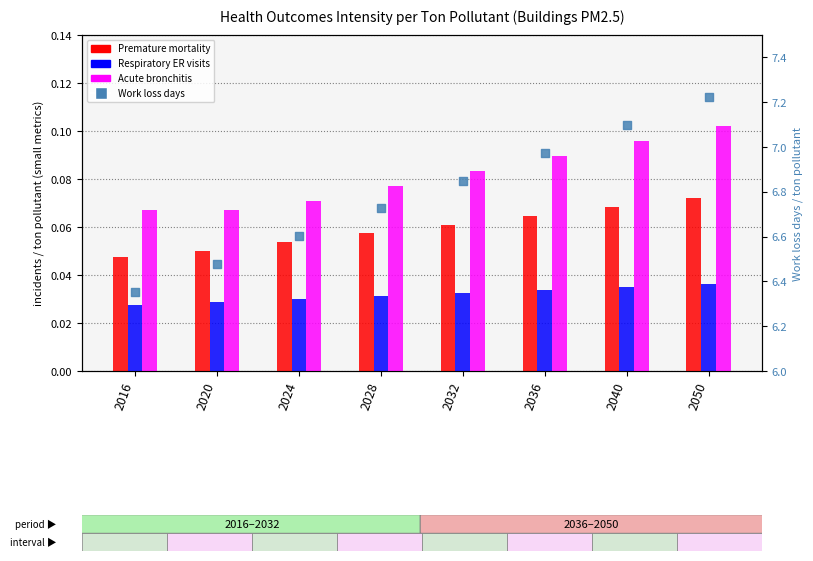

What are all the series names shown in the legend?

Premature mortality, Respiratory ER visits, Acute bronchitis, Work loss days